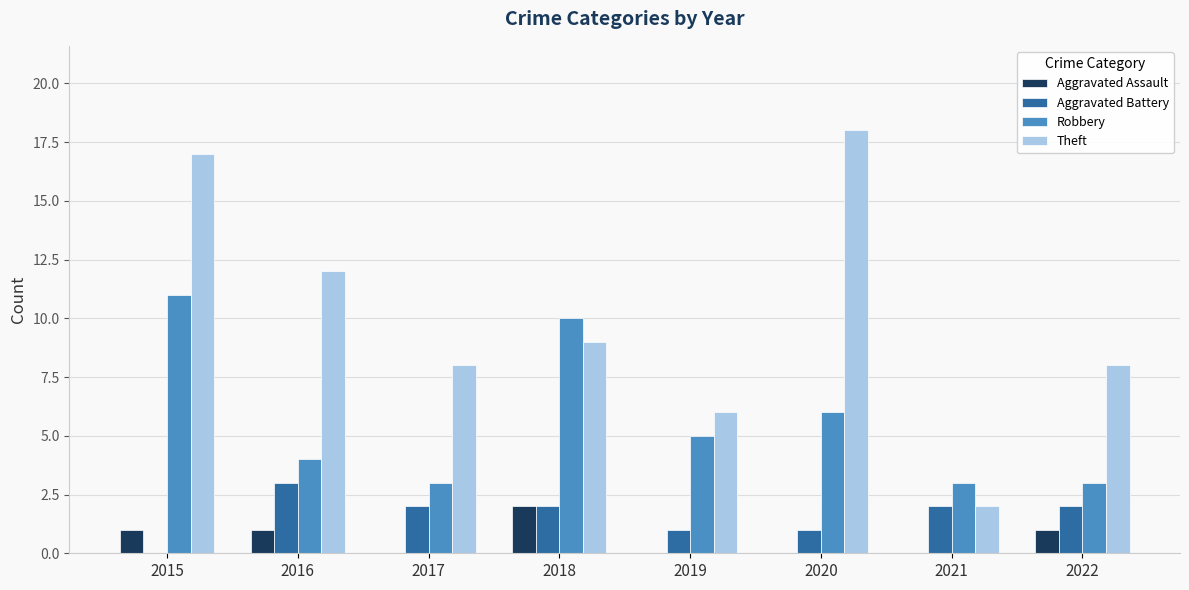

What is the maximum value for Aggravated Assault?

2